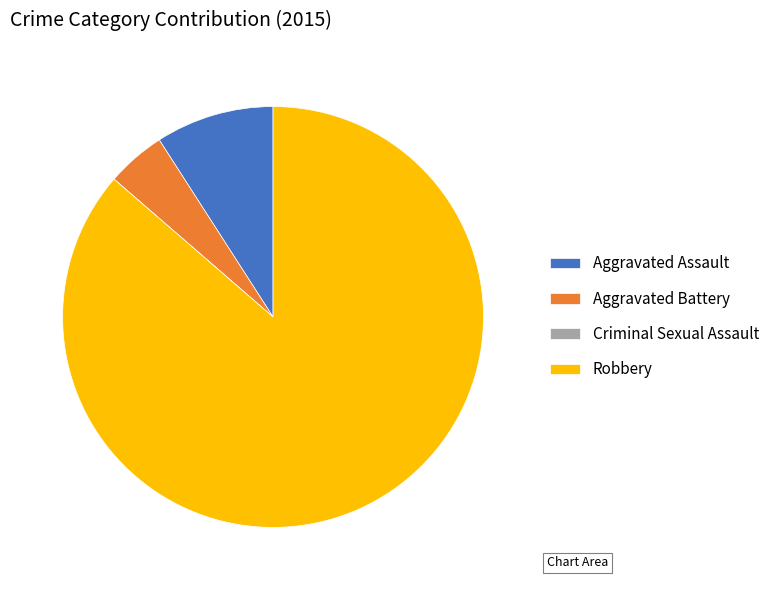

Which slice represents more than half of the pie?

Robbery